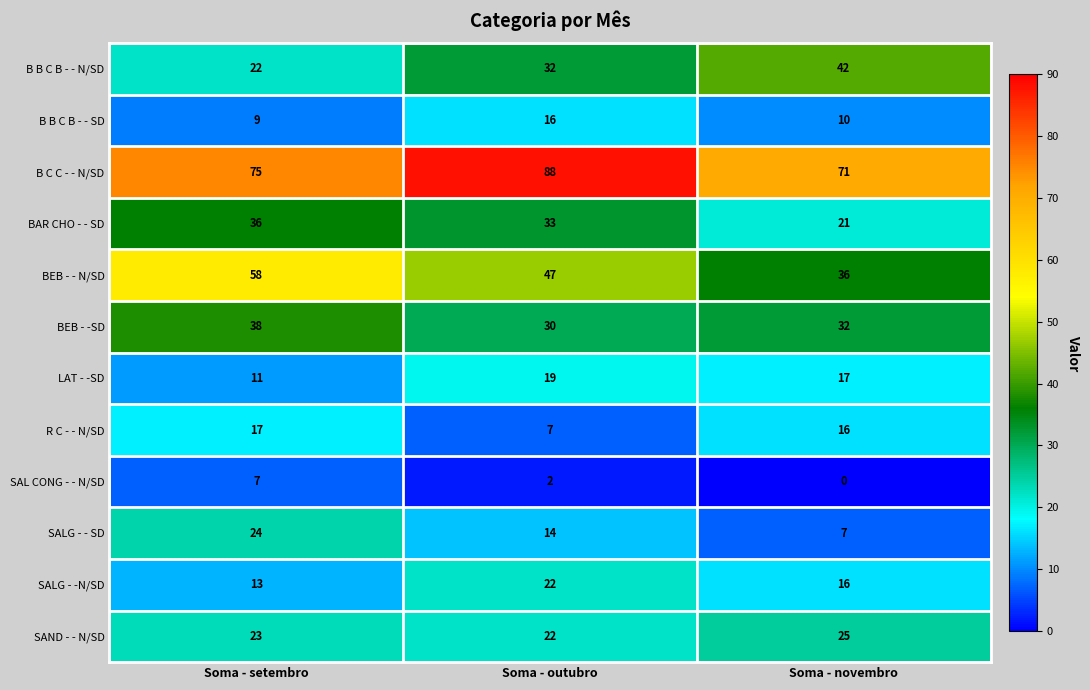

Rank the categories by LAT - -SD value from lowest to highest.

Soma - setembro, Soma - novembro, Soma - outubro